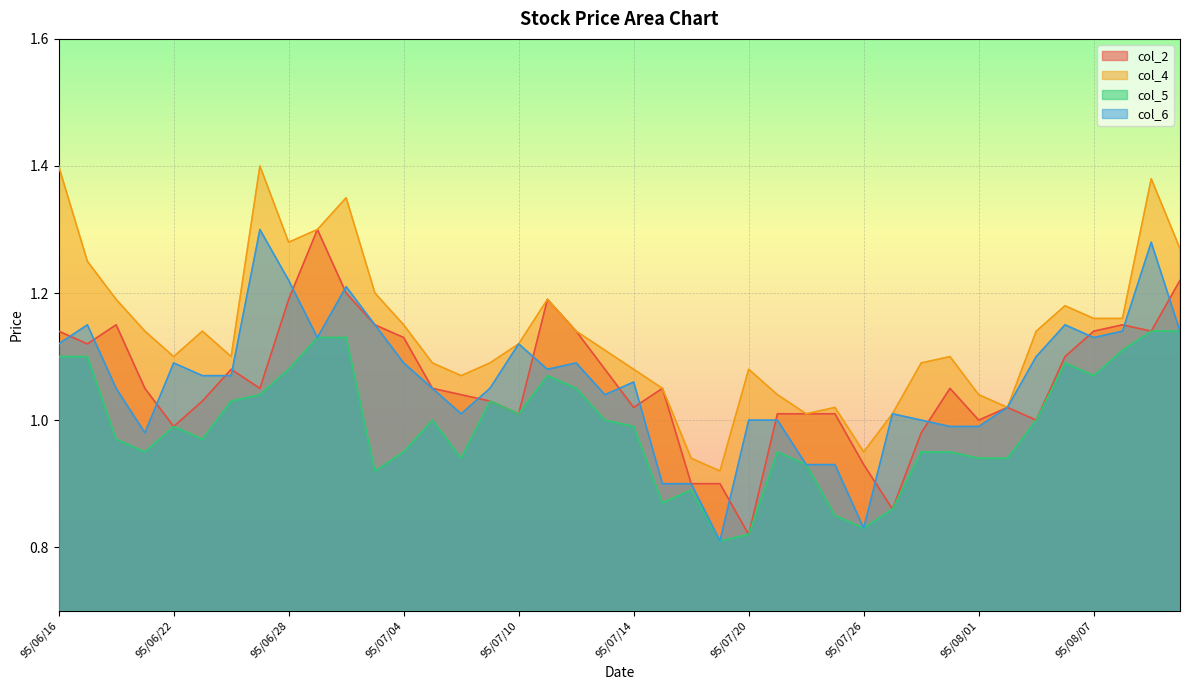

What is the difference between the second highest and second lowest values in the col_4 series?

0.5